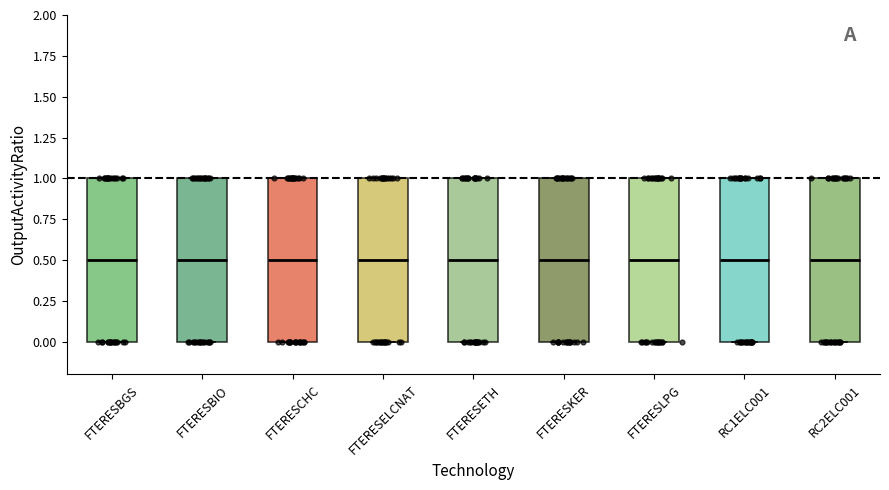

Reading left to right, read every box against the y-axis: the position of its median line, the range the box covers, and the ends of its whiskers. The values are not printed on the chart, so give them approximately, as read against the axis.

FTERESBGS: median 0.5, box 0.0 to 1.0, whiskers 0.0 to 1.0
FTERESBIO: median 0.5, box 0.0 to 1.0, whiskers 0.0 to 1.0
FTERESCHC: median 0.5, box 0.0 to 1.0, whiskers 0.0 to 1.0
FTERESELCNAT: median 0.5, box 0.0 to 1.0, whiskers 0.0 to 1.0
FTERESETH: median 0.5, box 0.0 to 1.0, whiskers 0.0 to 1.0
FTERESKER: median 0.5, box 0.0 to 1.0, whiskers 0.0 to 1.0
FTERESLPG: median 0.5, box 0.0 to 1.0, whiskers 0.0 to 1.0
RC1ELC001: median 0.5, box 0.0 to 1.0, whiskers 0.0 to 1.0
RC2ELC001: median 0.5, box 0.0 to 1.0, whiskers 0.0 to 1.0